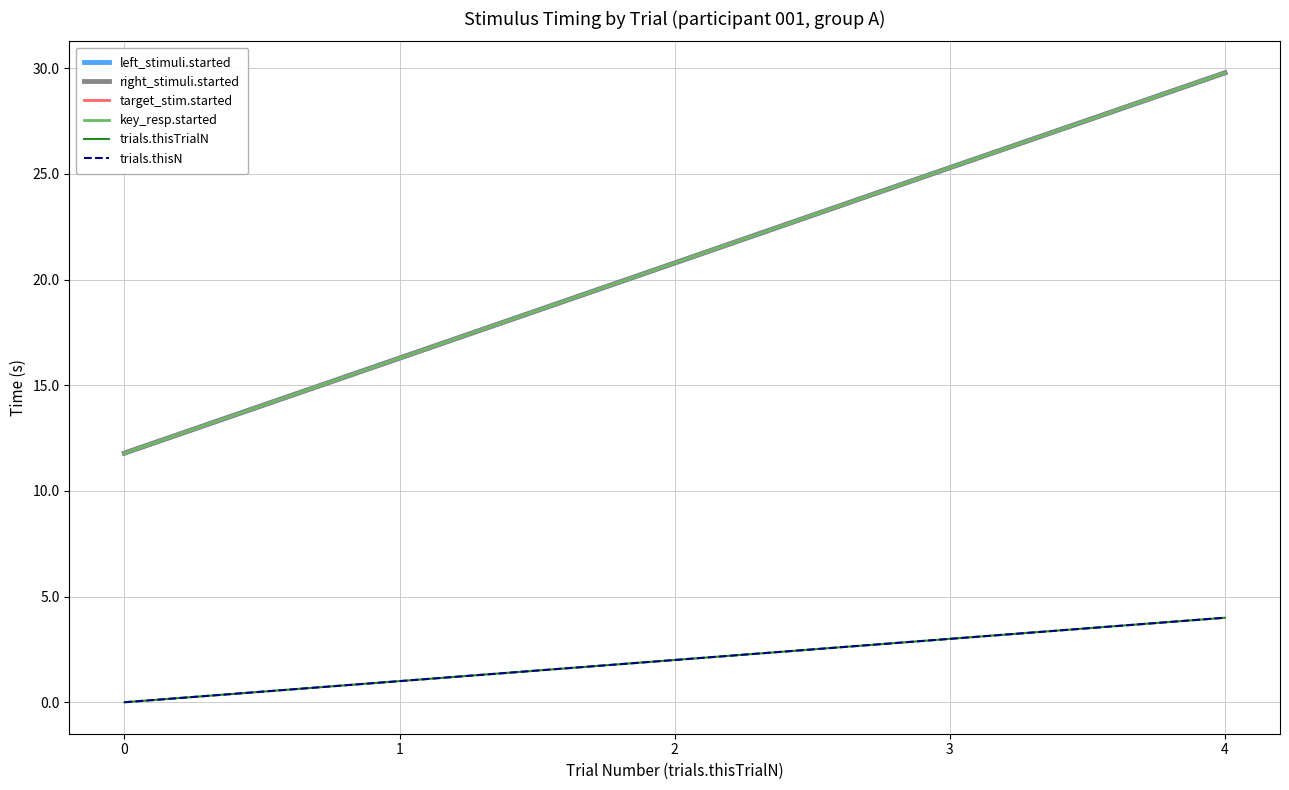

The trials.thisN series shows 1.6 at 1. True or false?

False